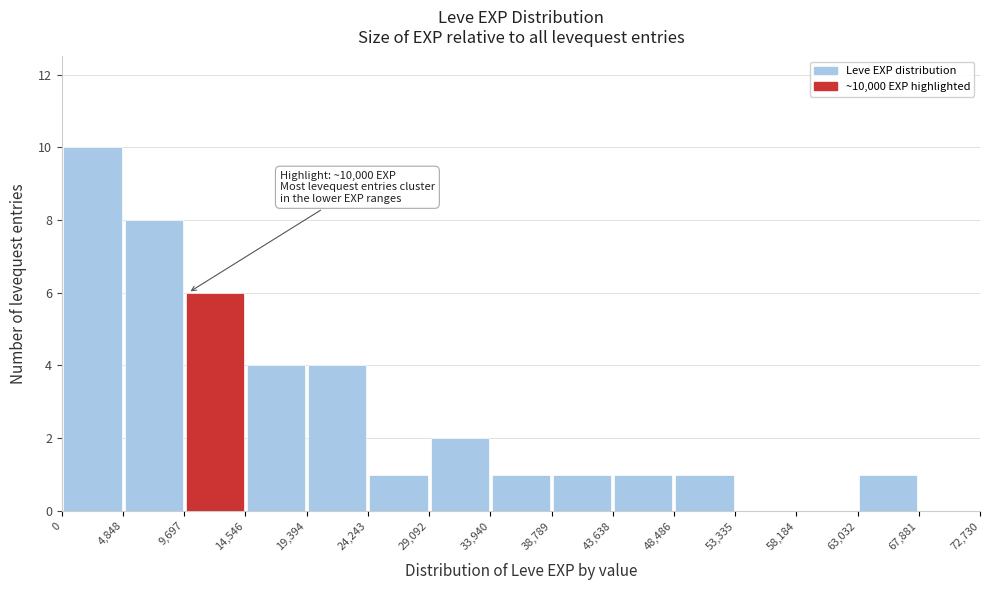

Over which range of the x-axis is the bar tallest?

0 to 4,848